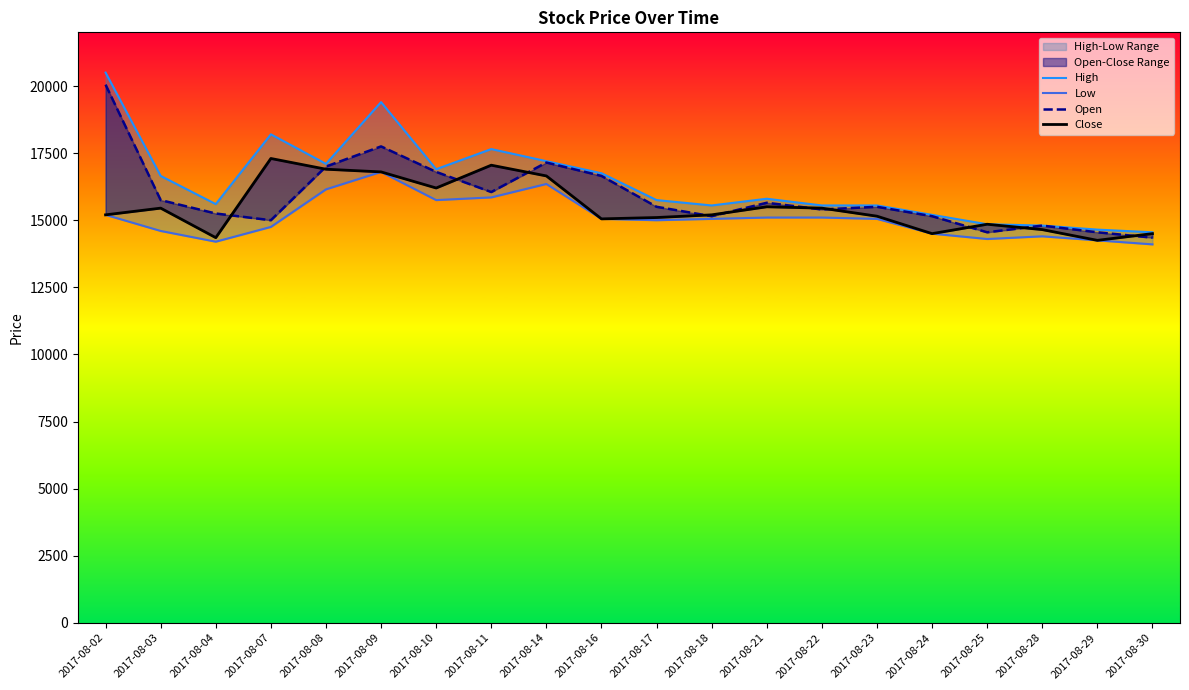

What is the maximum value for Open?

20050